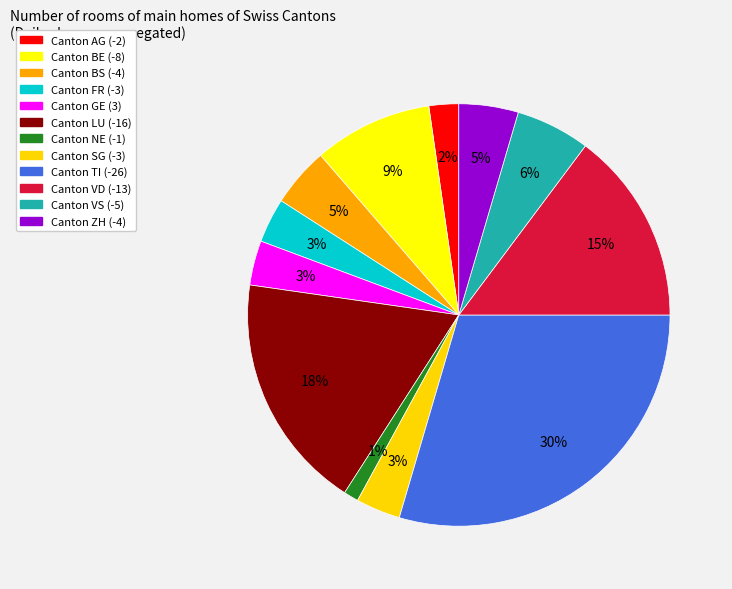

Does any single category account for the majority?

No